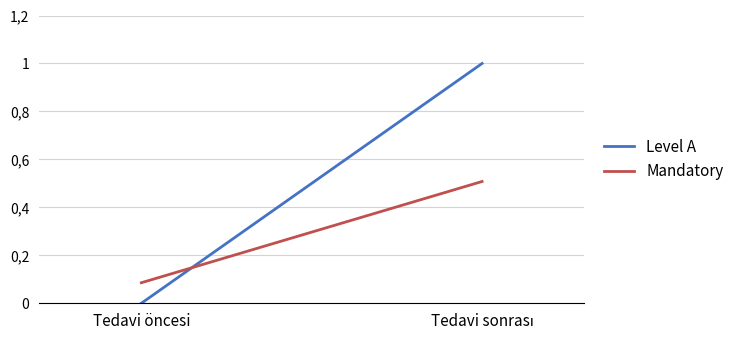

What is the total value across all series at Tedavi sonrası?

1.5